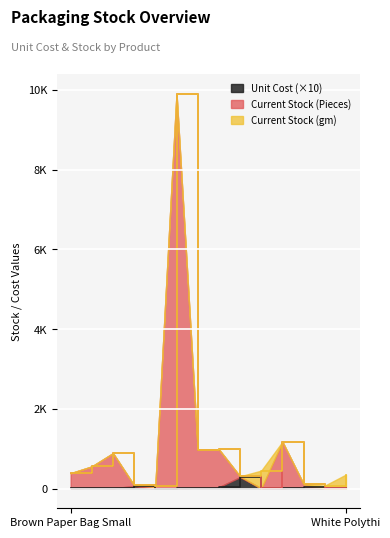

At which label does Unit Cost first exceed 10?

Brown Paper Bag Large